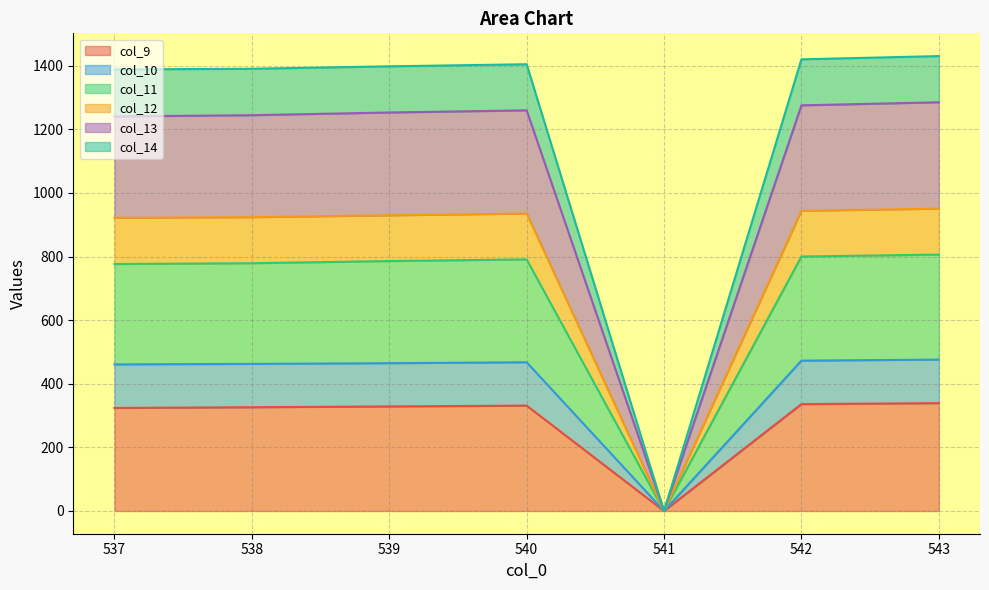

True or false: col_13 and col_14 intersect in this chart.

False